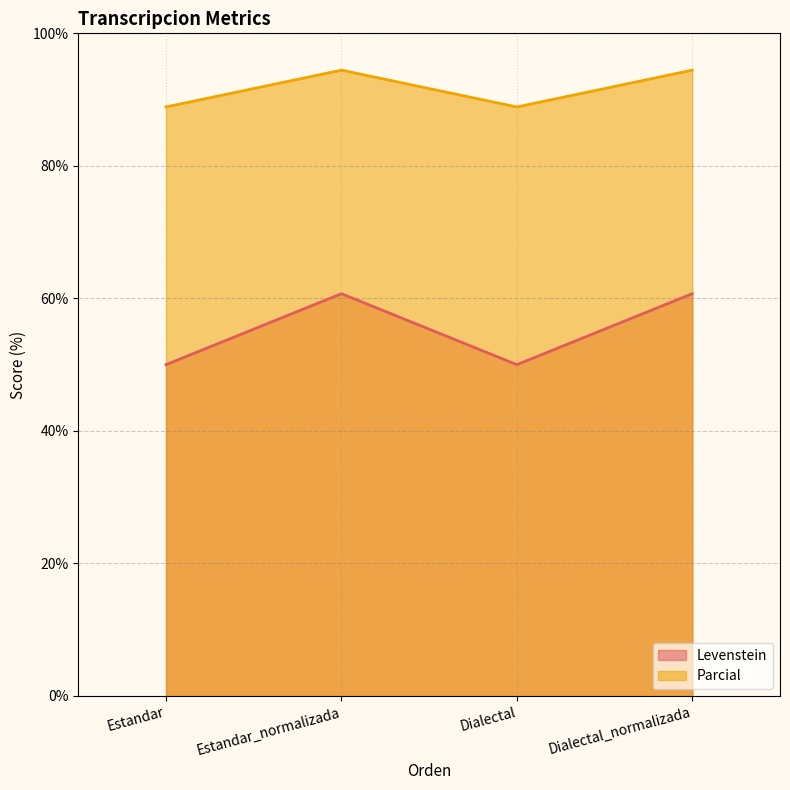

Between Estandar and Estandar_normalizada, which series saw the biggest shift?

Levenstein